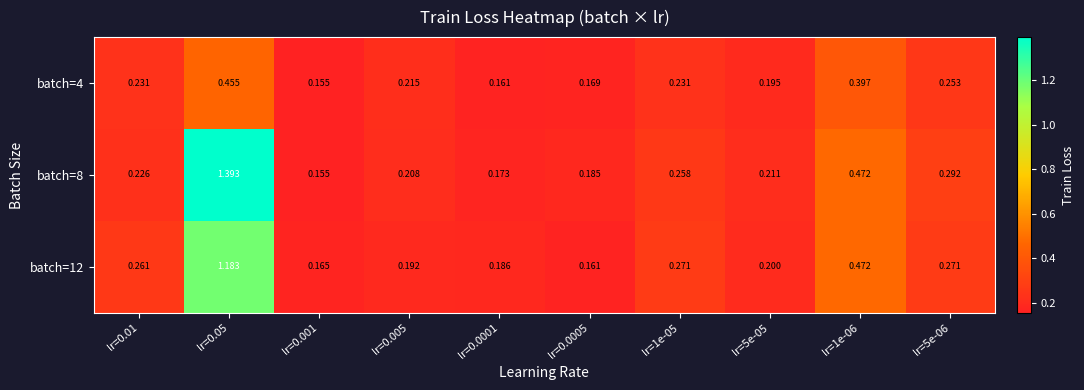

Is the value of batch=12 at lr=0.0001 greater than the value of batch=8 at lr=0.005?

No